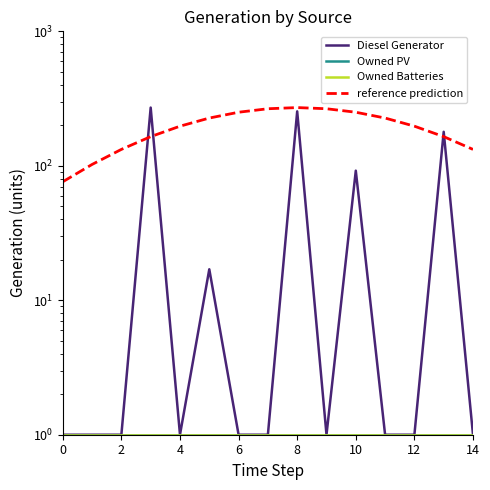

At which category is the sum across all series the highest?

8